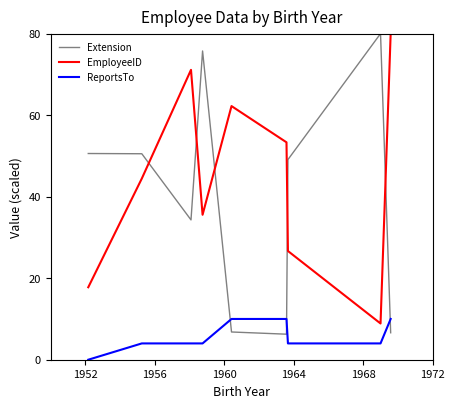

After their last crossing, which series has the higher values: Extension or EmployeeID?

EmployeeID